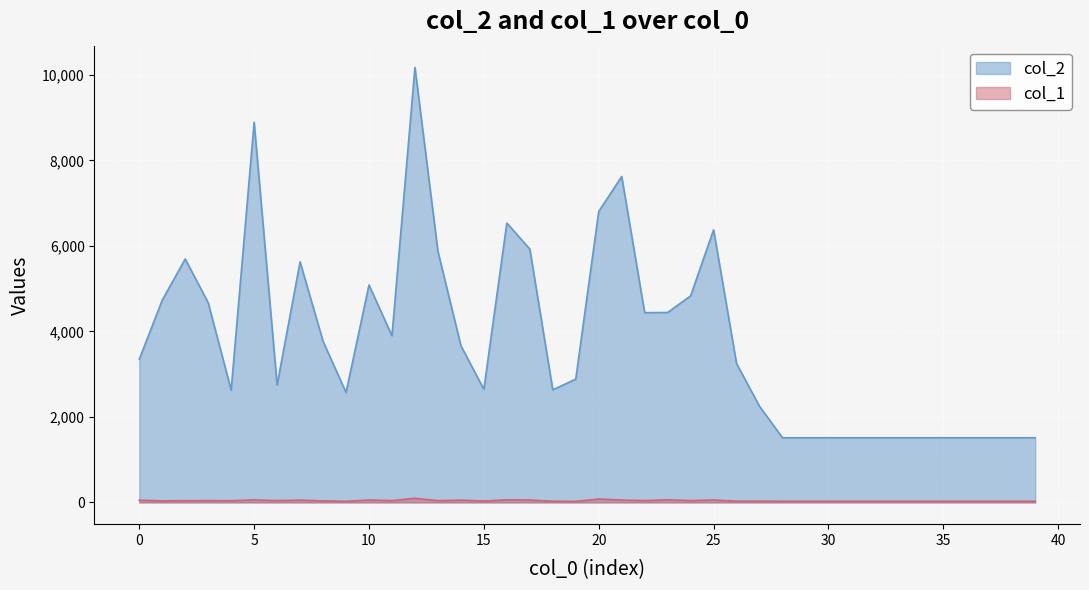

At which category does col_1 reach its first local peak?

3